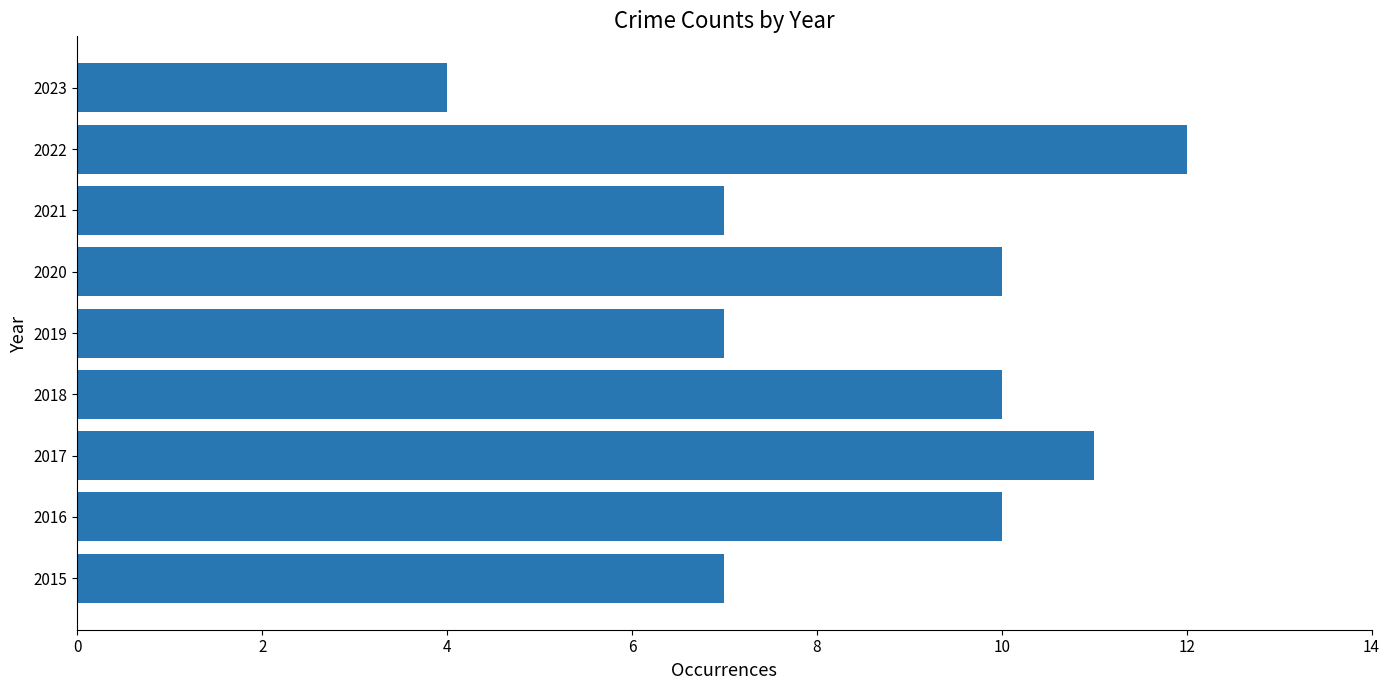

How many series are shown in this chart?

1